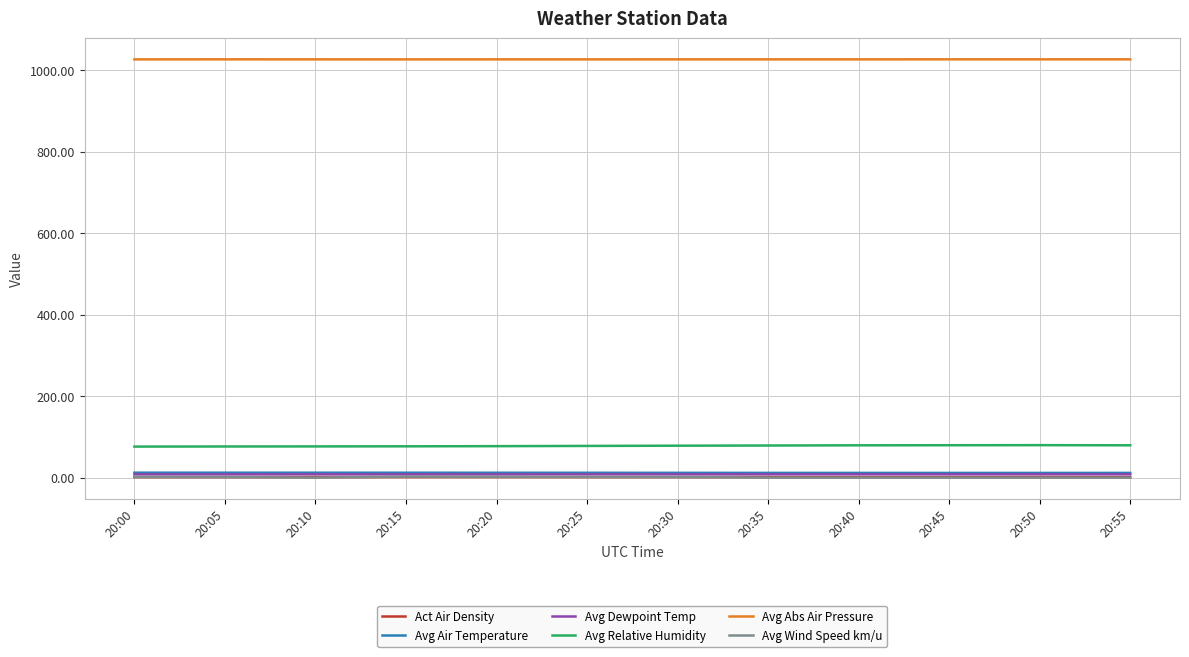

Is this an area chart (filled region under the line)?

No